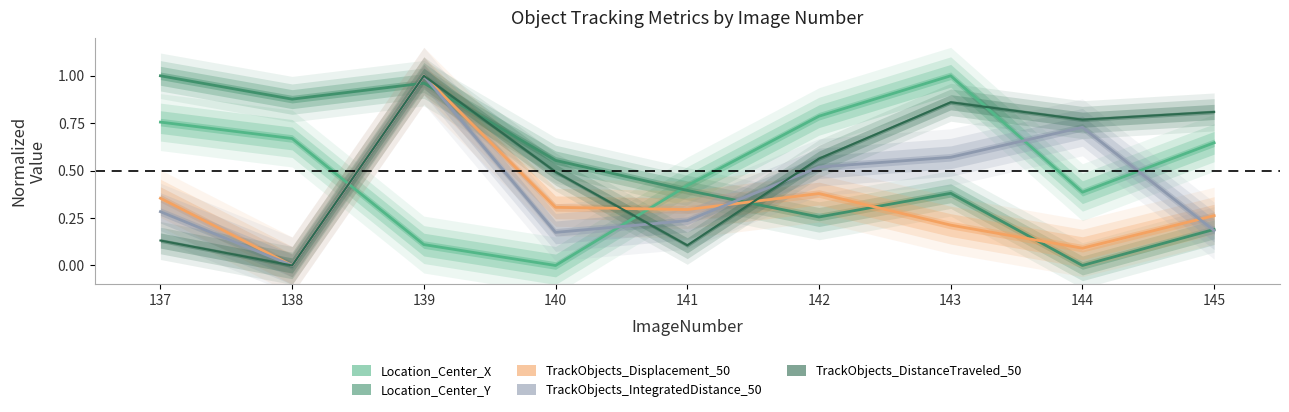

Read the Location_Center_X value at 137.

0.8